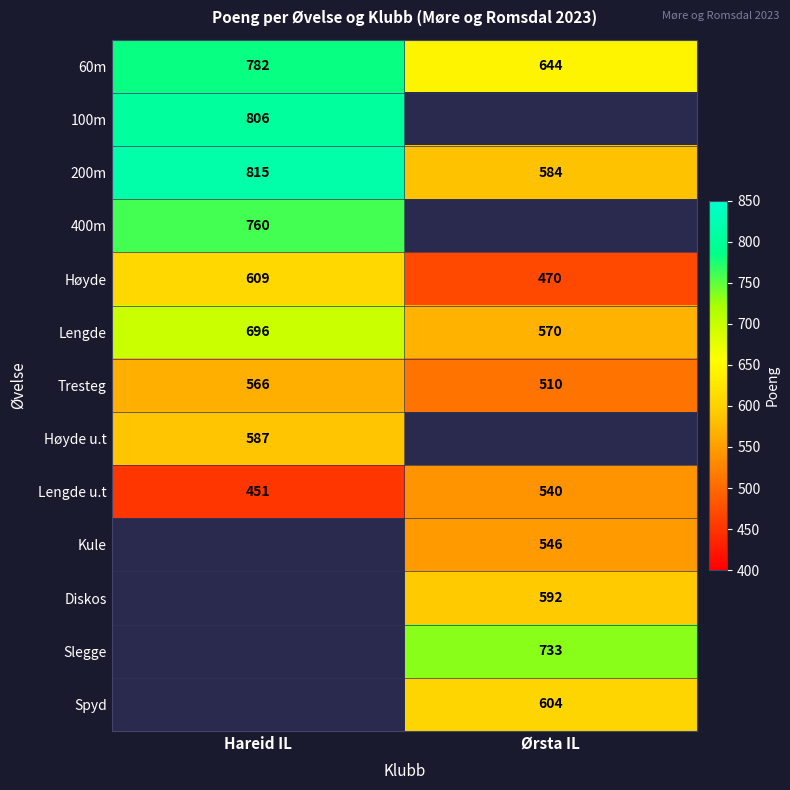

Is the value of 200m at Hareid IL greater than the value of 400m at Hareid IL?

Yes